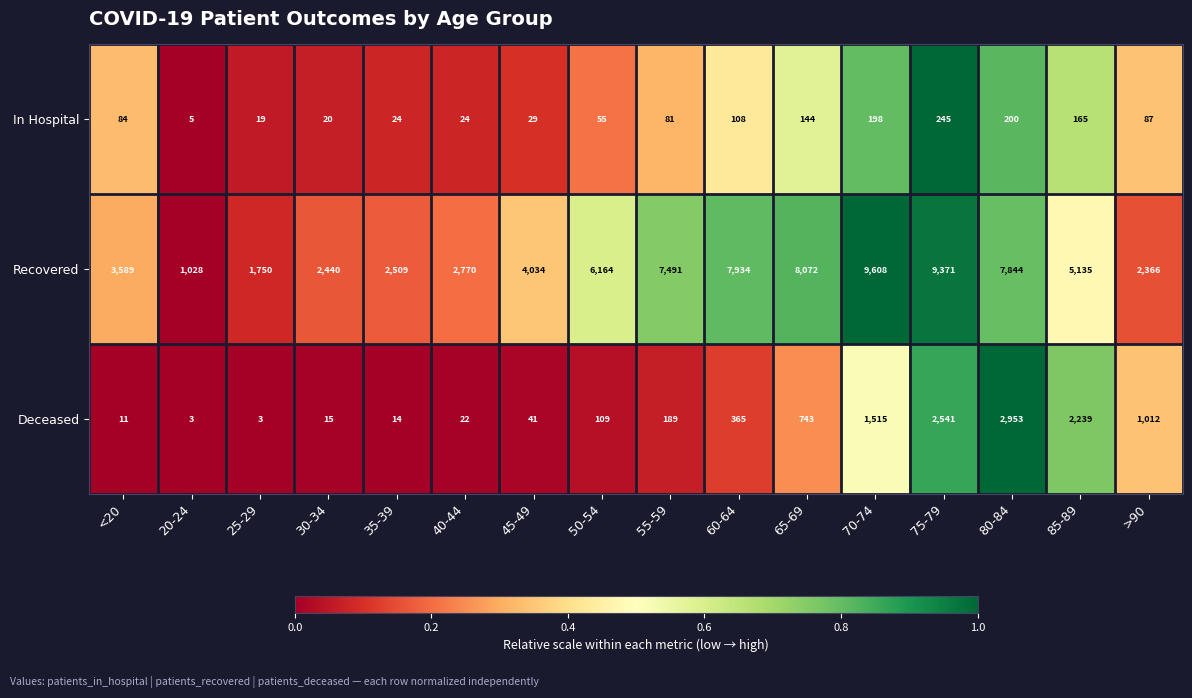

What is the average value of the In Hospital series?

93